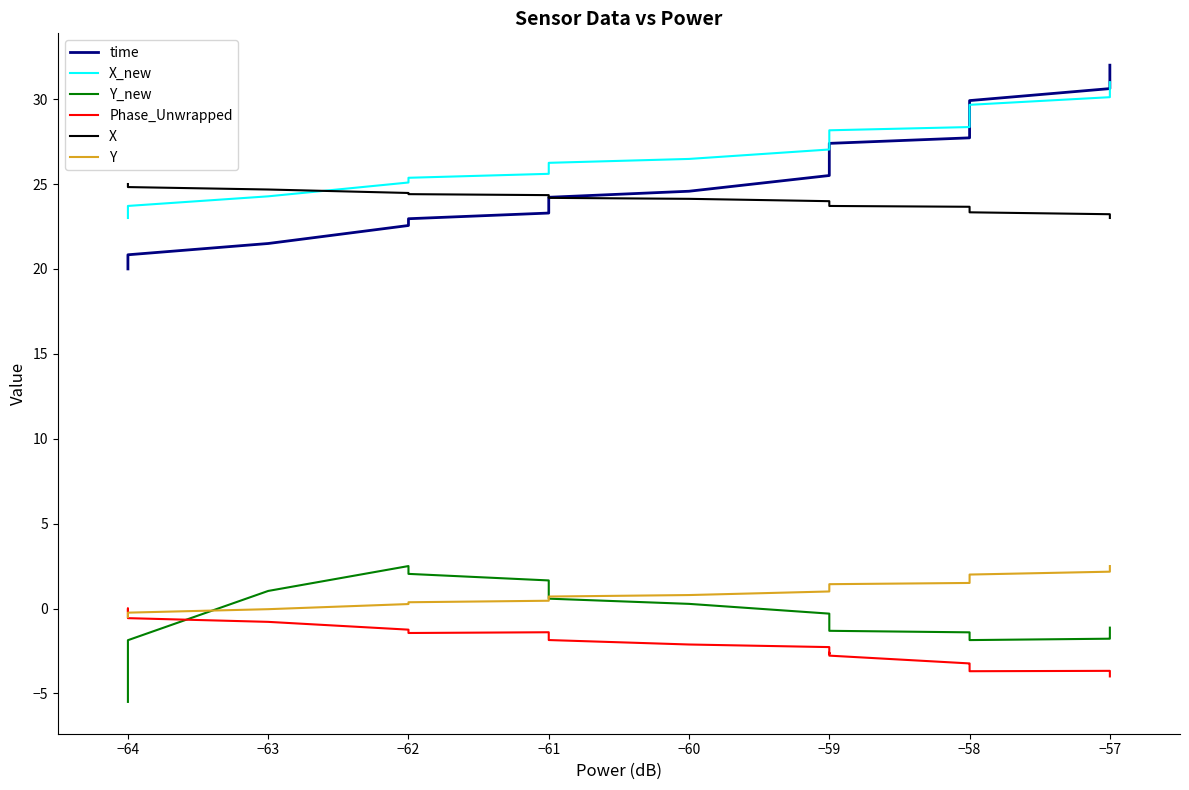

Between −61 and −57, which series saw the biggest shift?

time